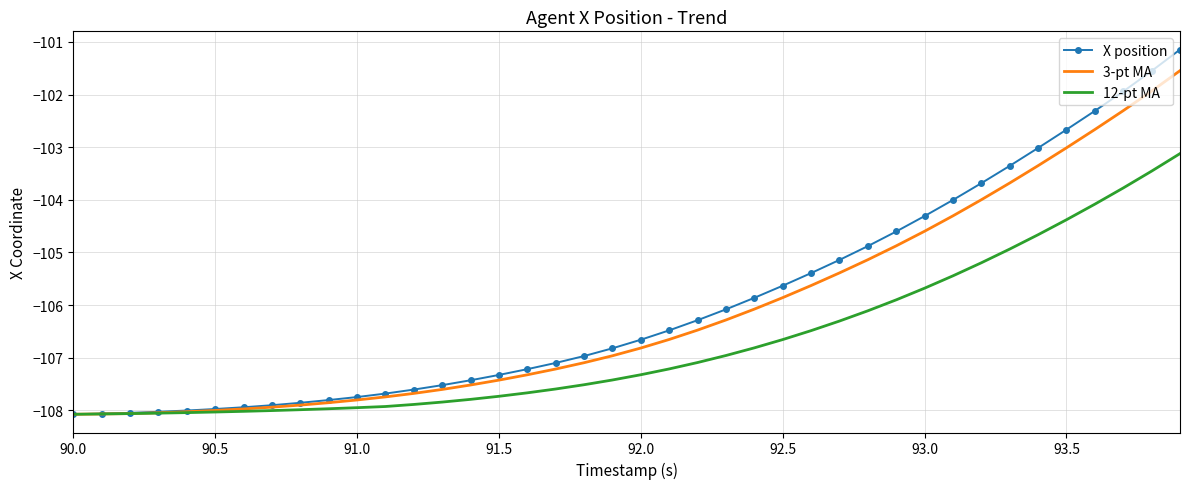

List the series in order of their overall mean, highest first.

X position, 3-pt MA, 12-pt MA